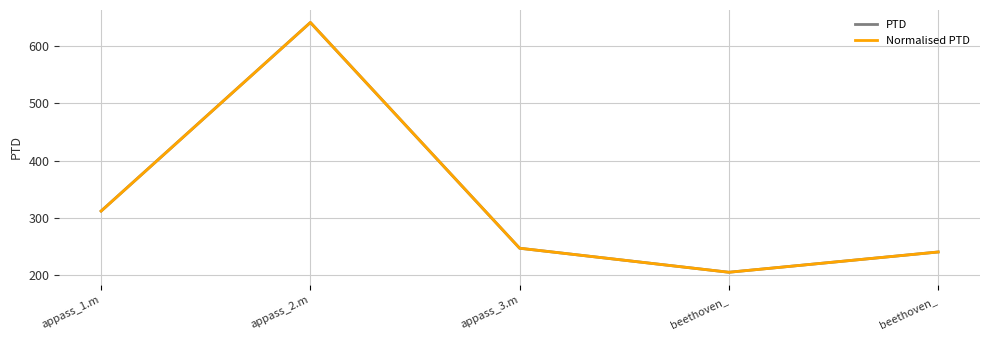

Does the chart have visible grid lines?

Yes